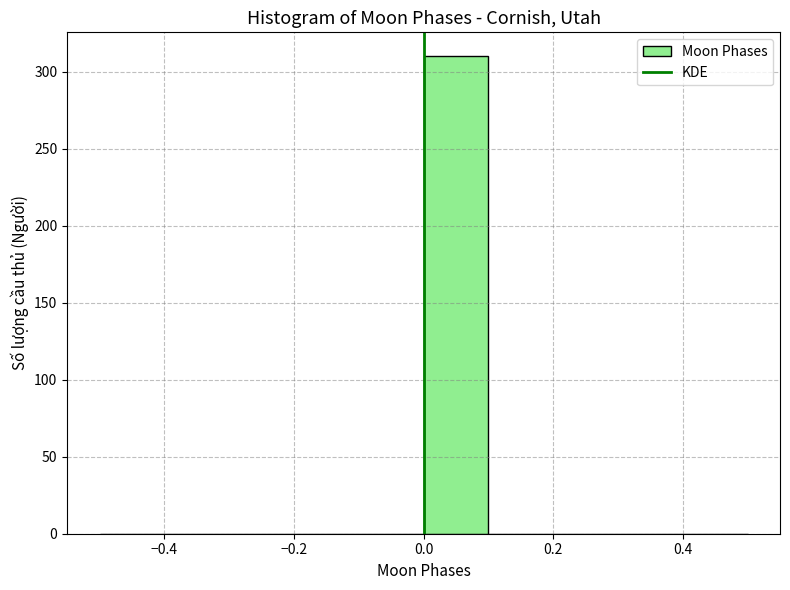

Reading left to right, transcribe this chart: for each bar, give the range it covers on the x-axis and its height. The values are not printed on the chart, so give them approximately, as read against the axis.

-0.5 to -0.4: 0
-0.4 to -0.3: 0
-0.3 to -0.2: 0
-0.2 to -0.1: 0
-0.1 to 0.0: 0
0.0 to 0.1: 310
0.1 to 0.2: 0
0.2 to 0.3: 0
0.3 to 0.4: 0
0.4 to 0.5: 0